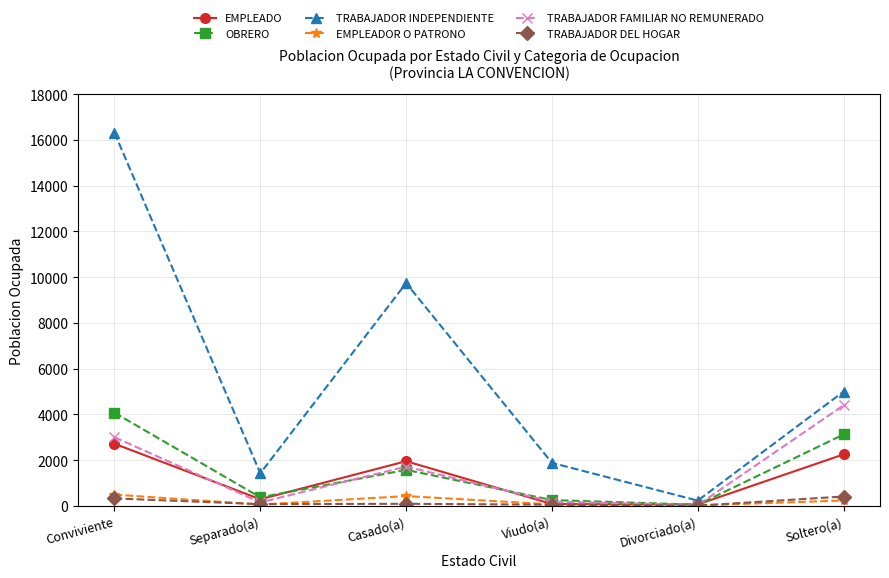

The value of TRABAJADOR INDEPENDIENTE at Conviviente is 16312. True or false?

True